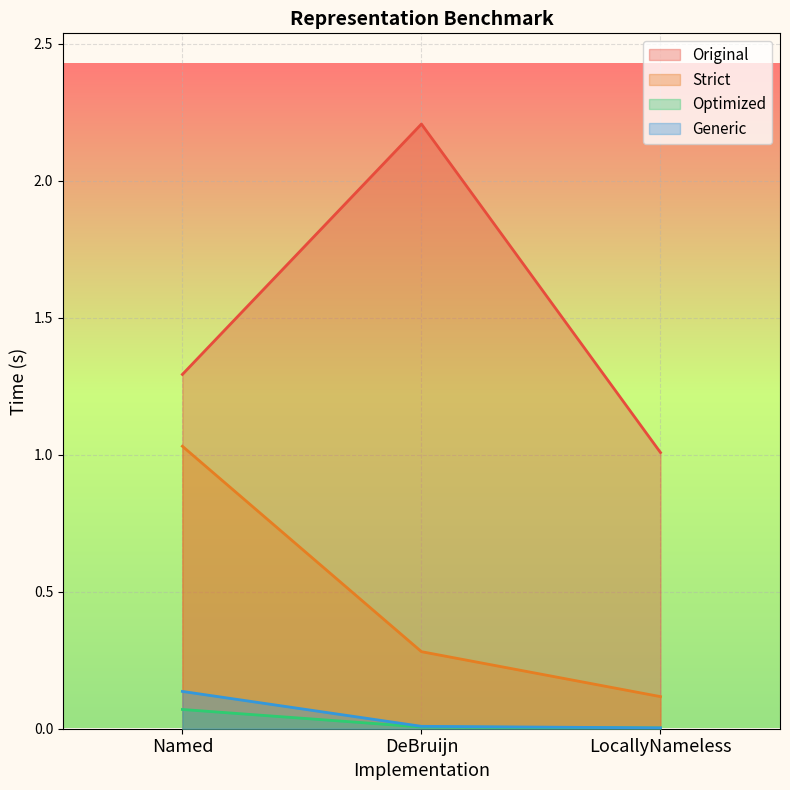

What is the value of the Original point at the 1st from the left?

1.3